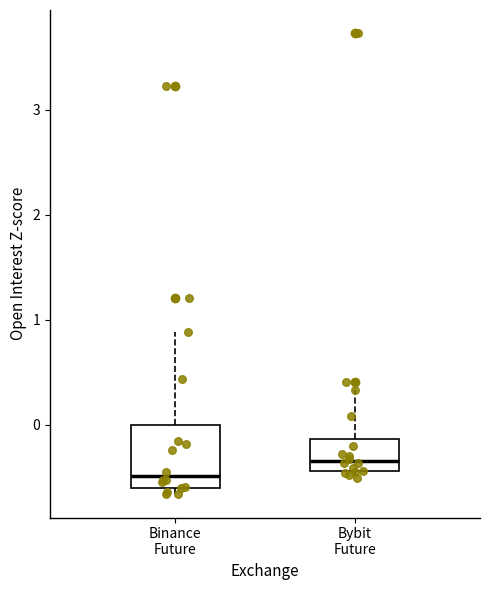

Where does the upper whisker of the box for Bybit Future end on the y-axis? The values are not printed on the chart, so give them approximately, as read against the axis.

0.3